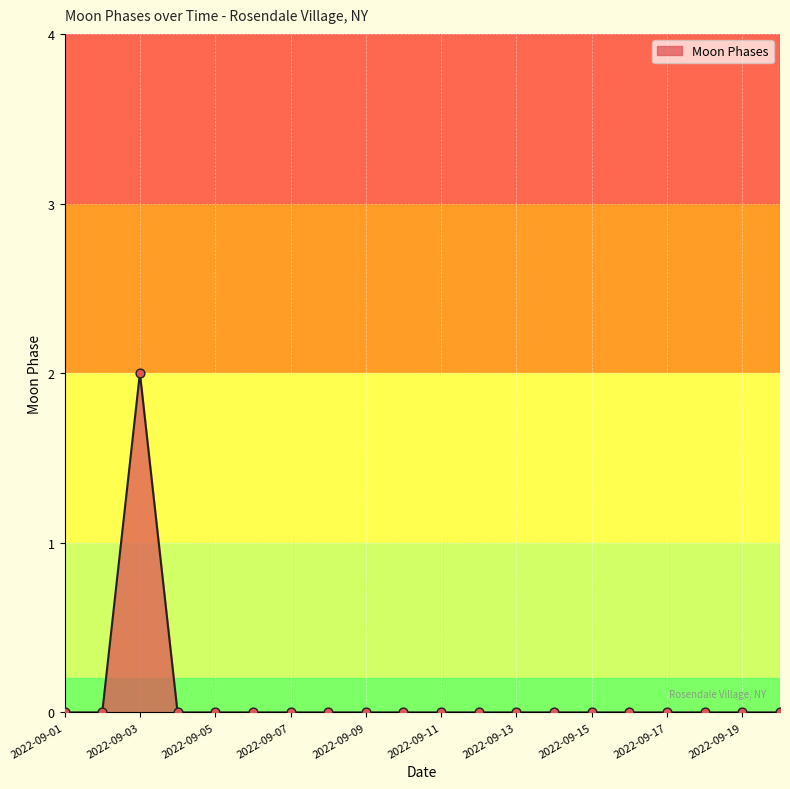

How many lines are shown in the chart?

1